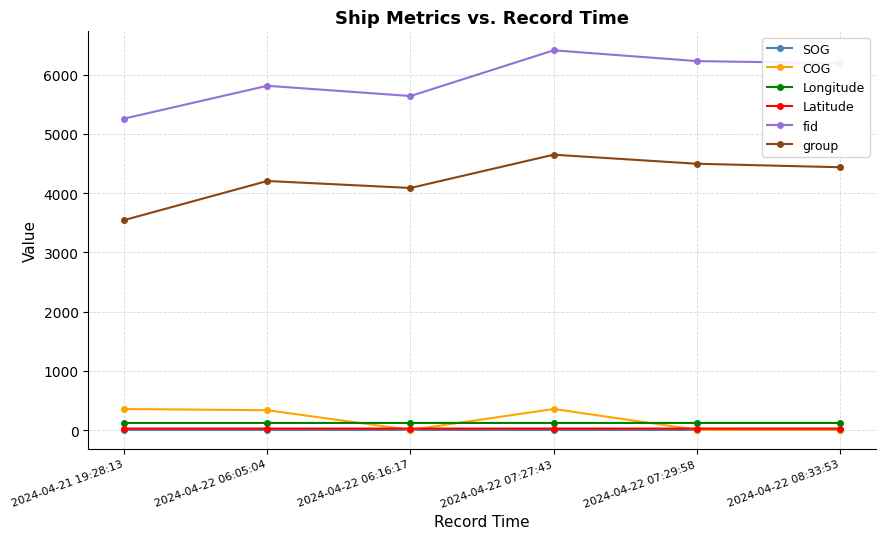

What is the spread (max minus min) of values at 2024-04-21 19:28:13?

5257.5